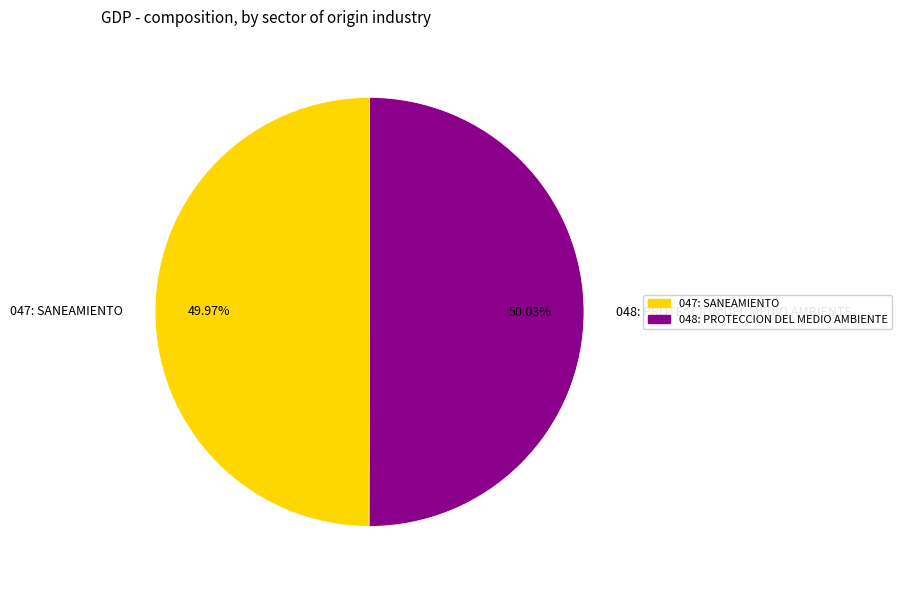

Is there any slice that represents more than half of the pie?

Yes